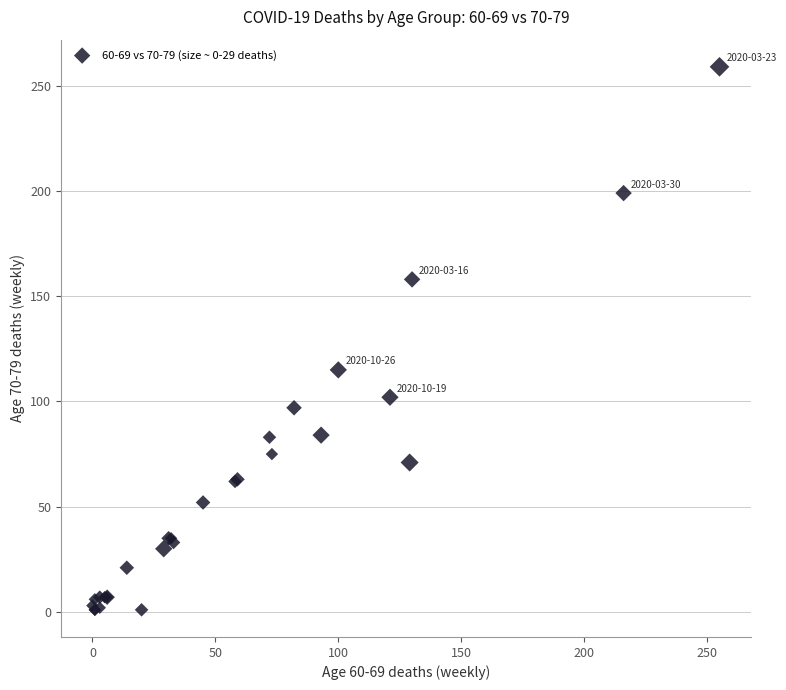

What Y value in the scatter plot is closest to 130?

115